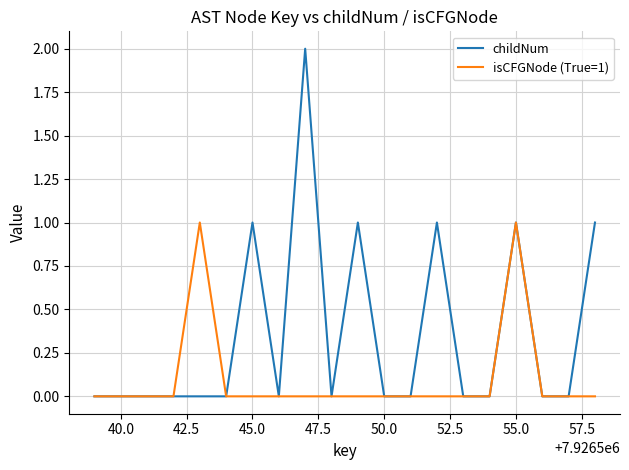

How many lines are shown in the chart?

2